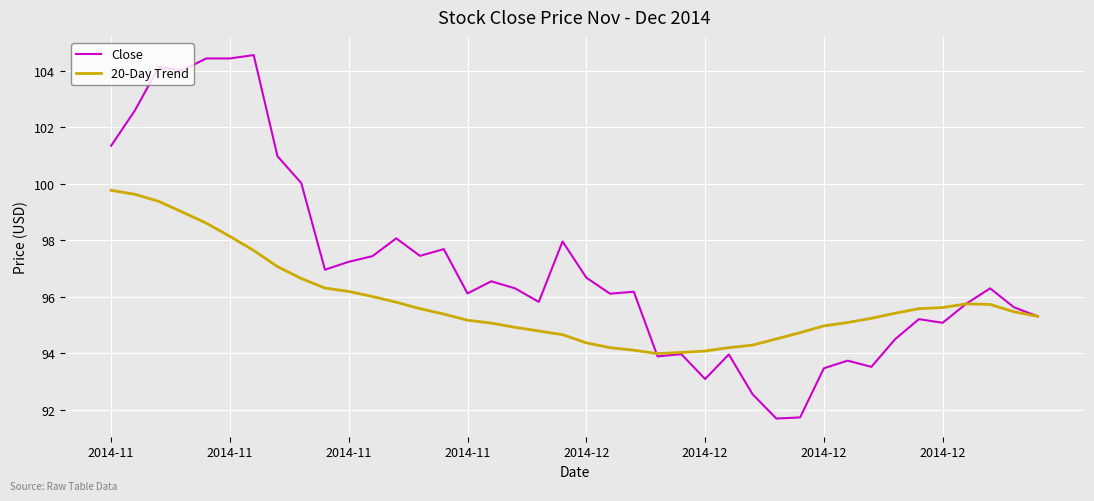

List the series in order of their peak value, highest first.

Close, 20-Day Trend